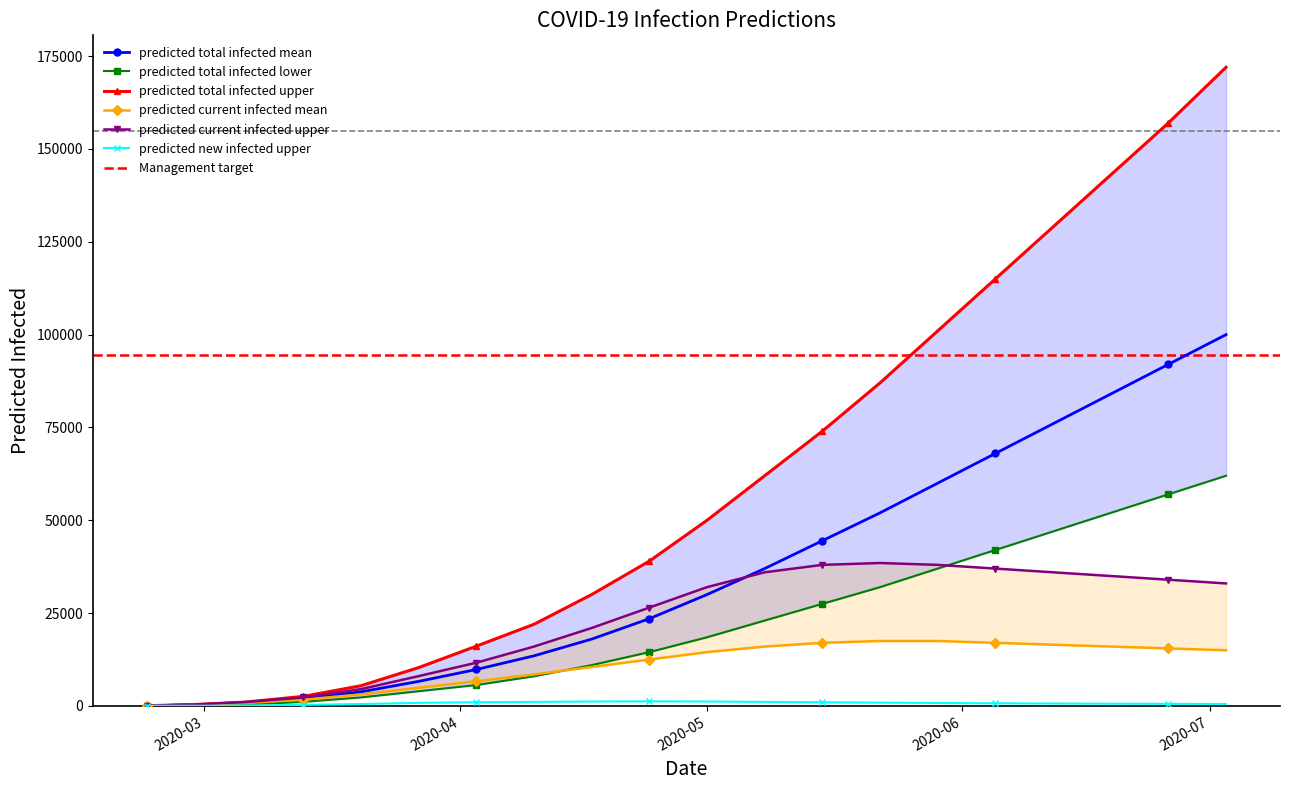

What are all the series names shown in the legend?

predicted_total_infected_mean, predicted_total_infected_lower, predicted_total_infected_upper, predicted_current_infected_mean, predicted_current_infected_upper, predicted_new_infected_upper